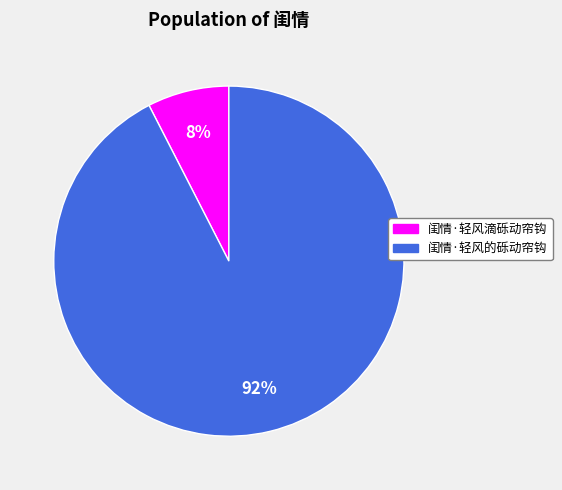

To the nearest percent, what portion does 闺情·轻风的砾动帘钩 represent?

92%